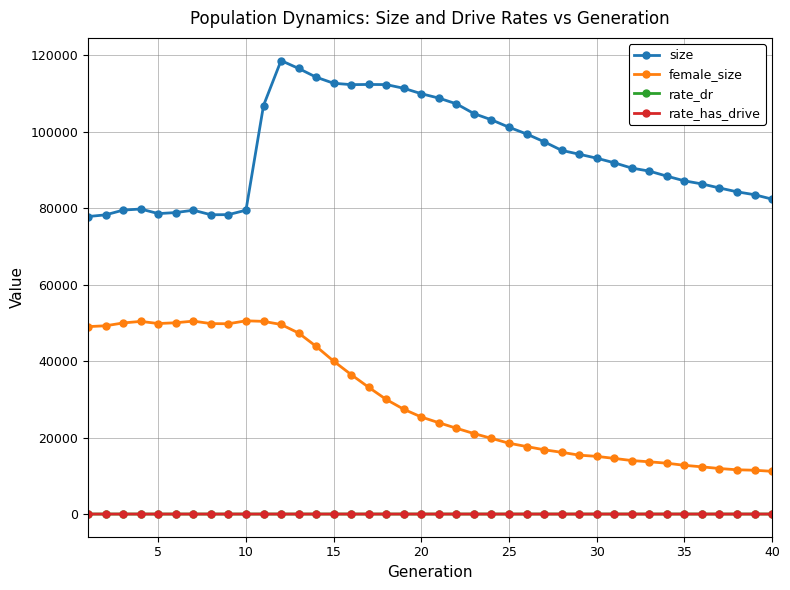

What is the value of the female_size point at the 14th from the left?

43842.0